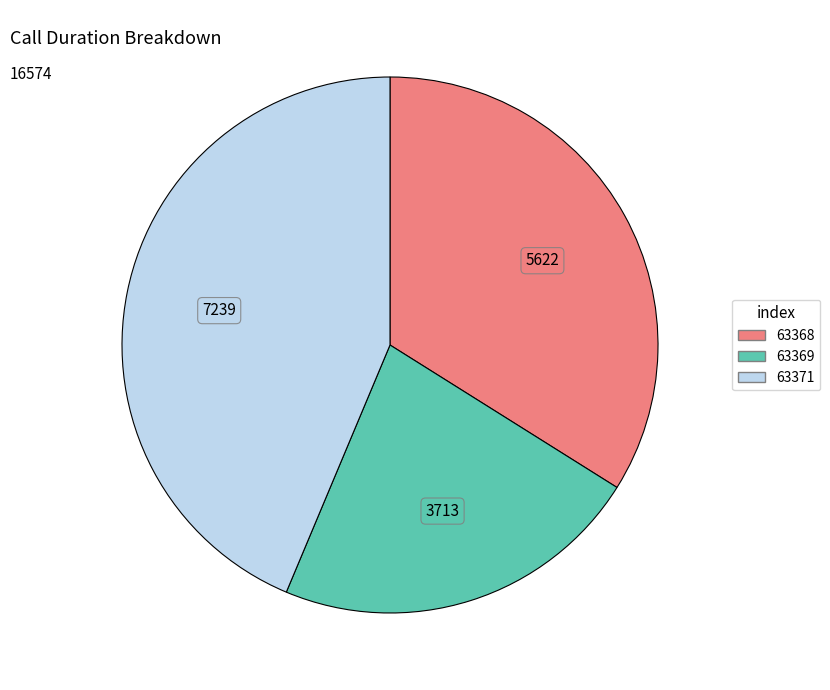

Does any single category account for the majority?

No